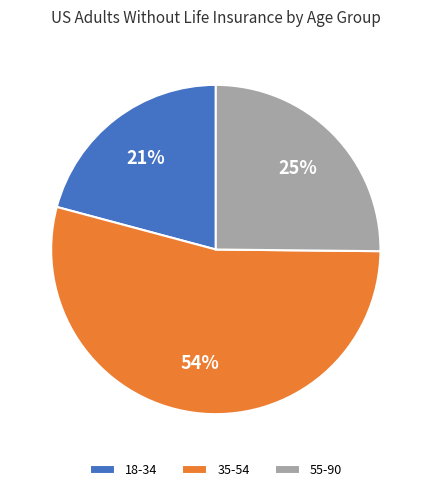

To the nearest percent, what portion does 55-90 represent?

25%